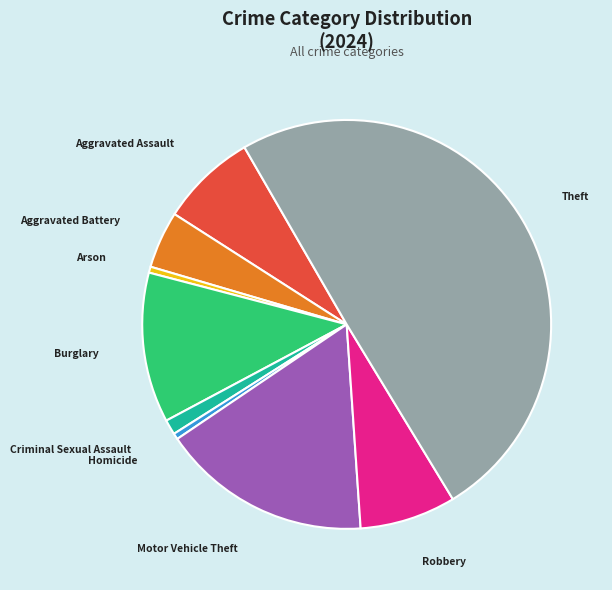

Approximately how many times larger is the value at Theft compared to Homicide?

104.5